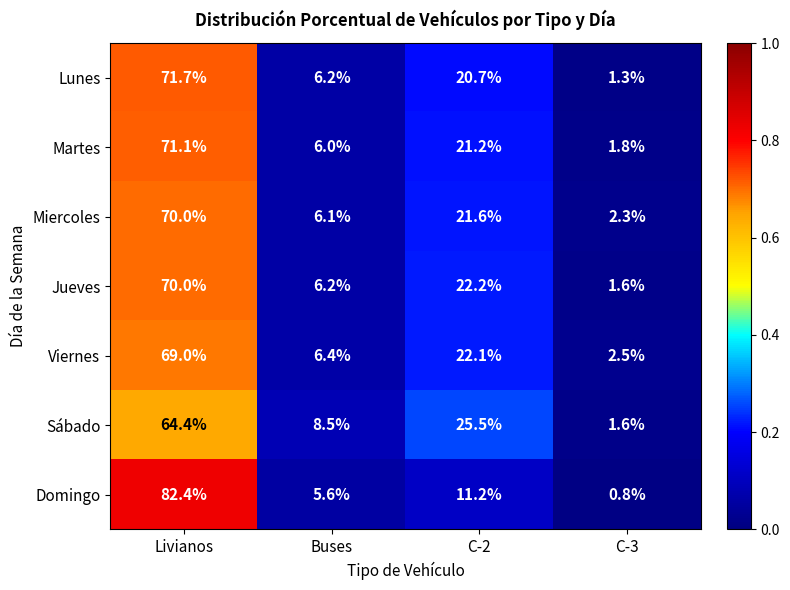

How many series are shown in this chart?

7